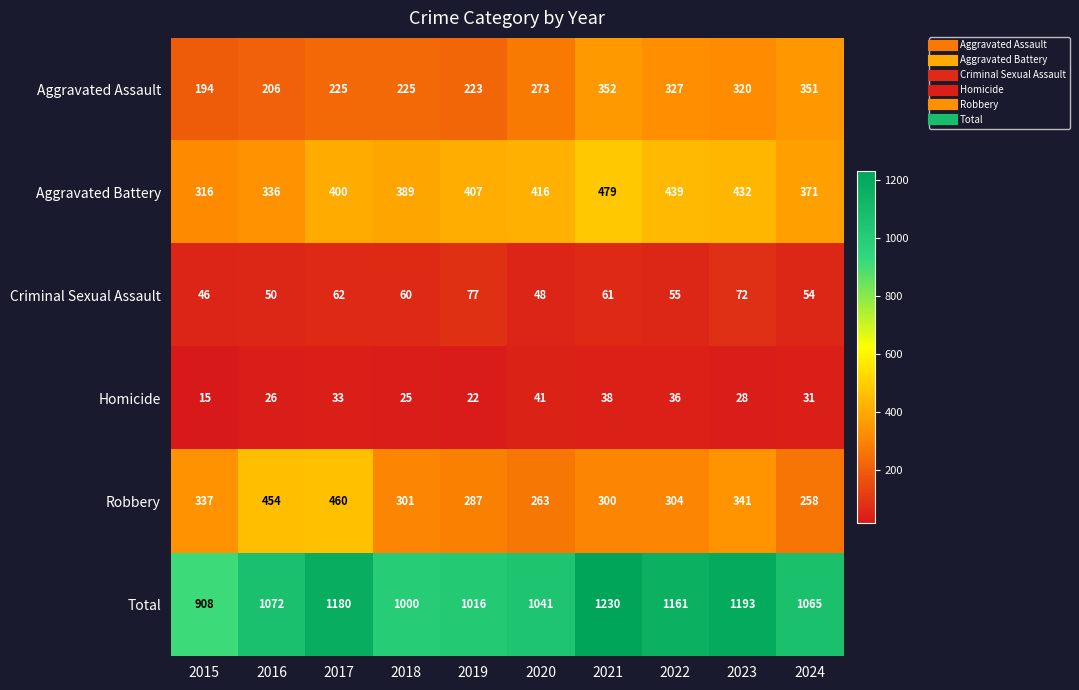

List the labels in order of Robbery value, smallest first.

2024, 2020, 2019, 2021, 2018, 2022, 2015, 2023, 2016, 2017